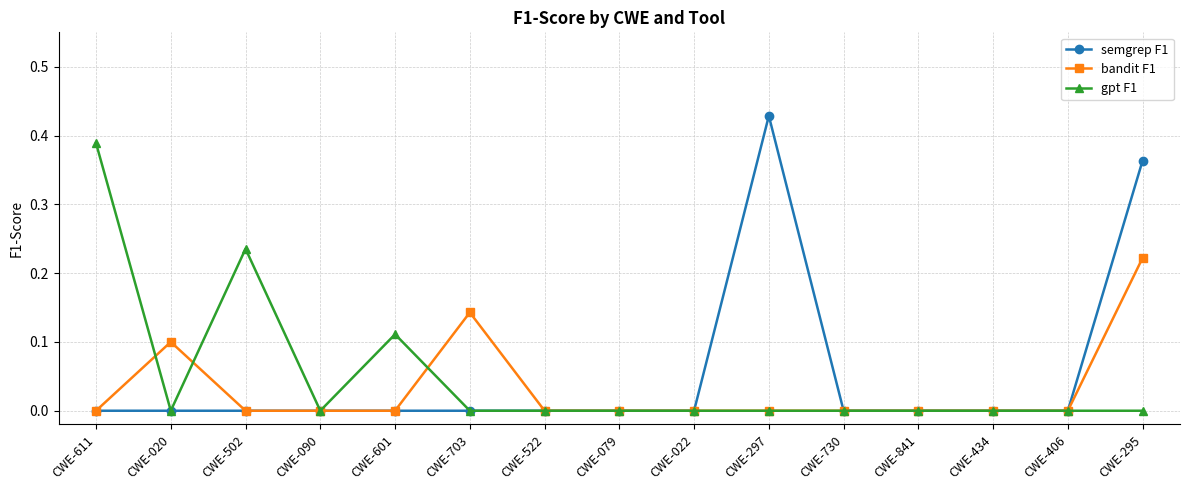

Is it true that bandit F1 equals 0.1 at CWE-502?

False